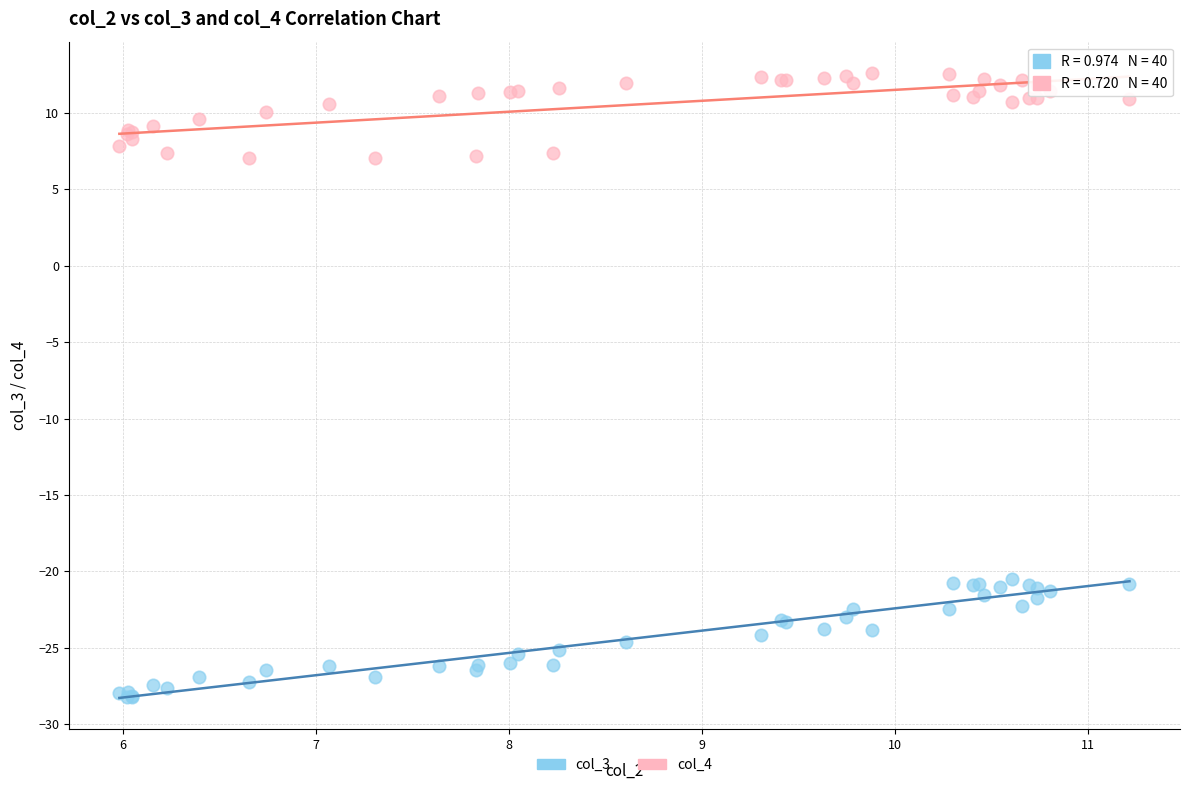

What are all the series names shown in the legend?

col_3, col_4